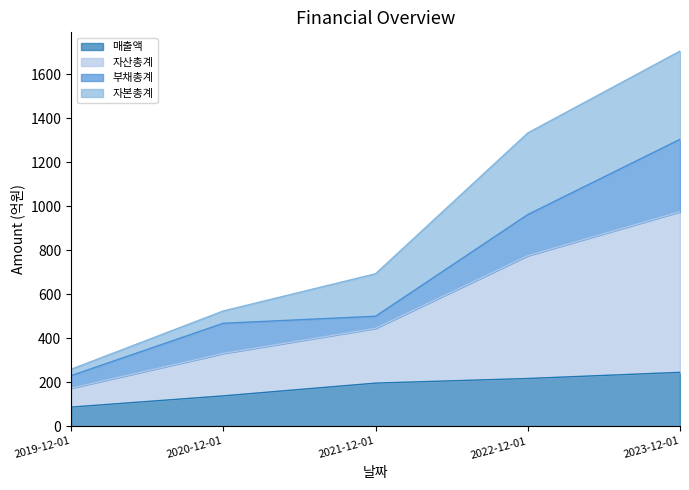

What is the minimum value for 매출액?

87